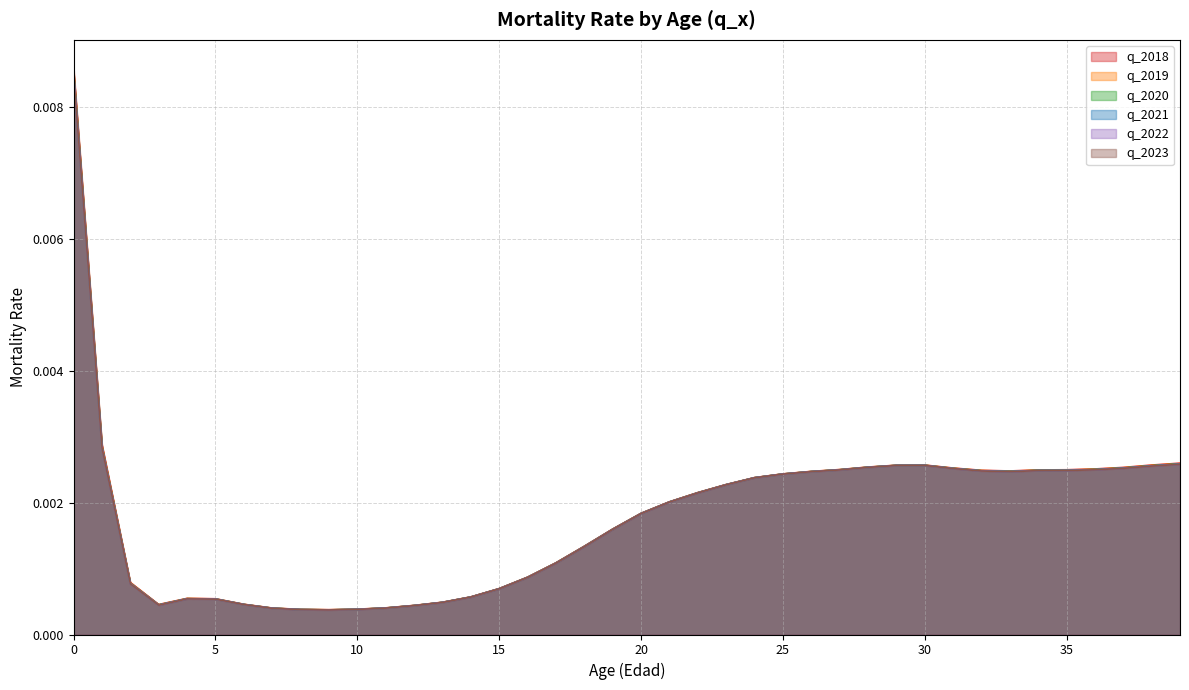

Which series has the widest spread of values?

q_2018